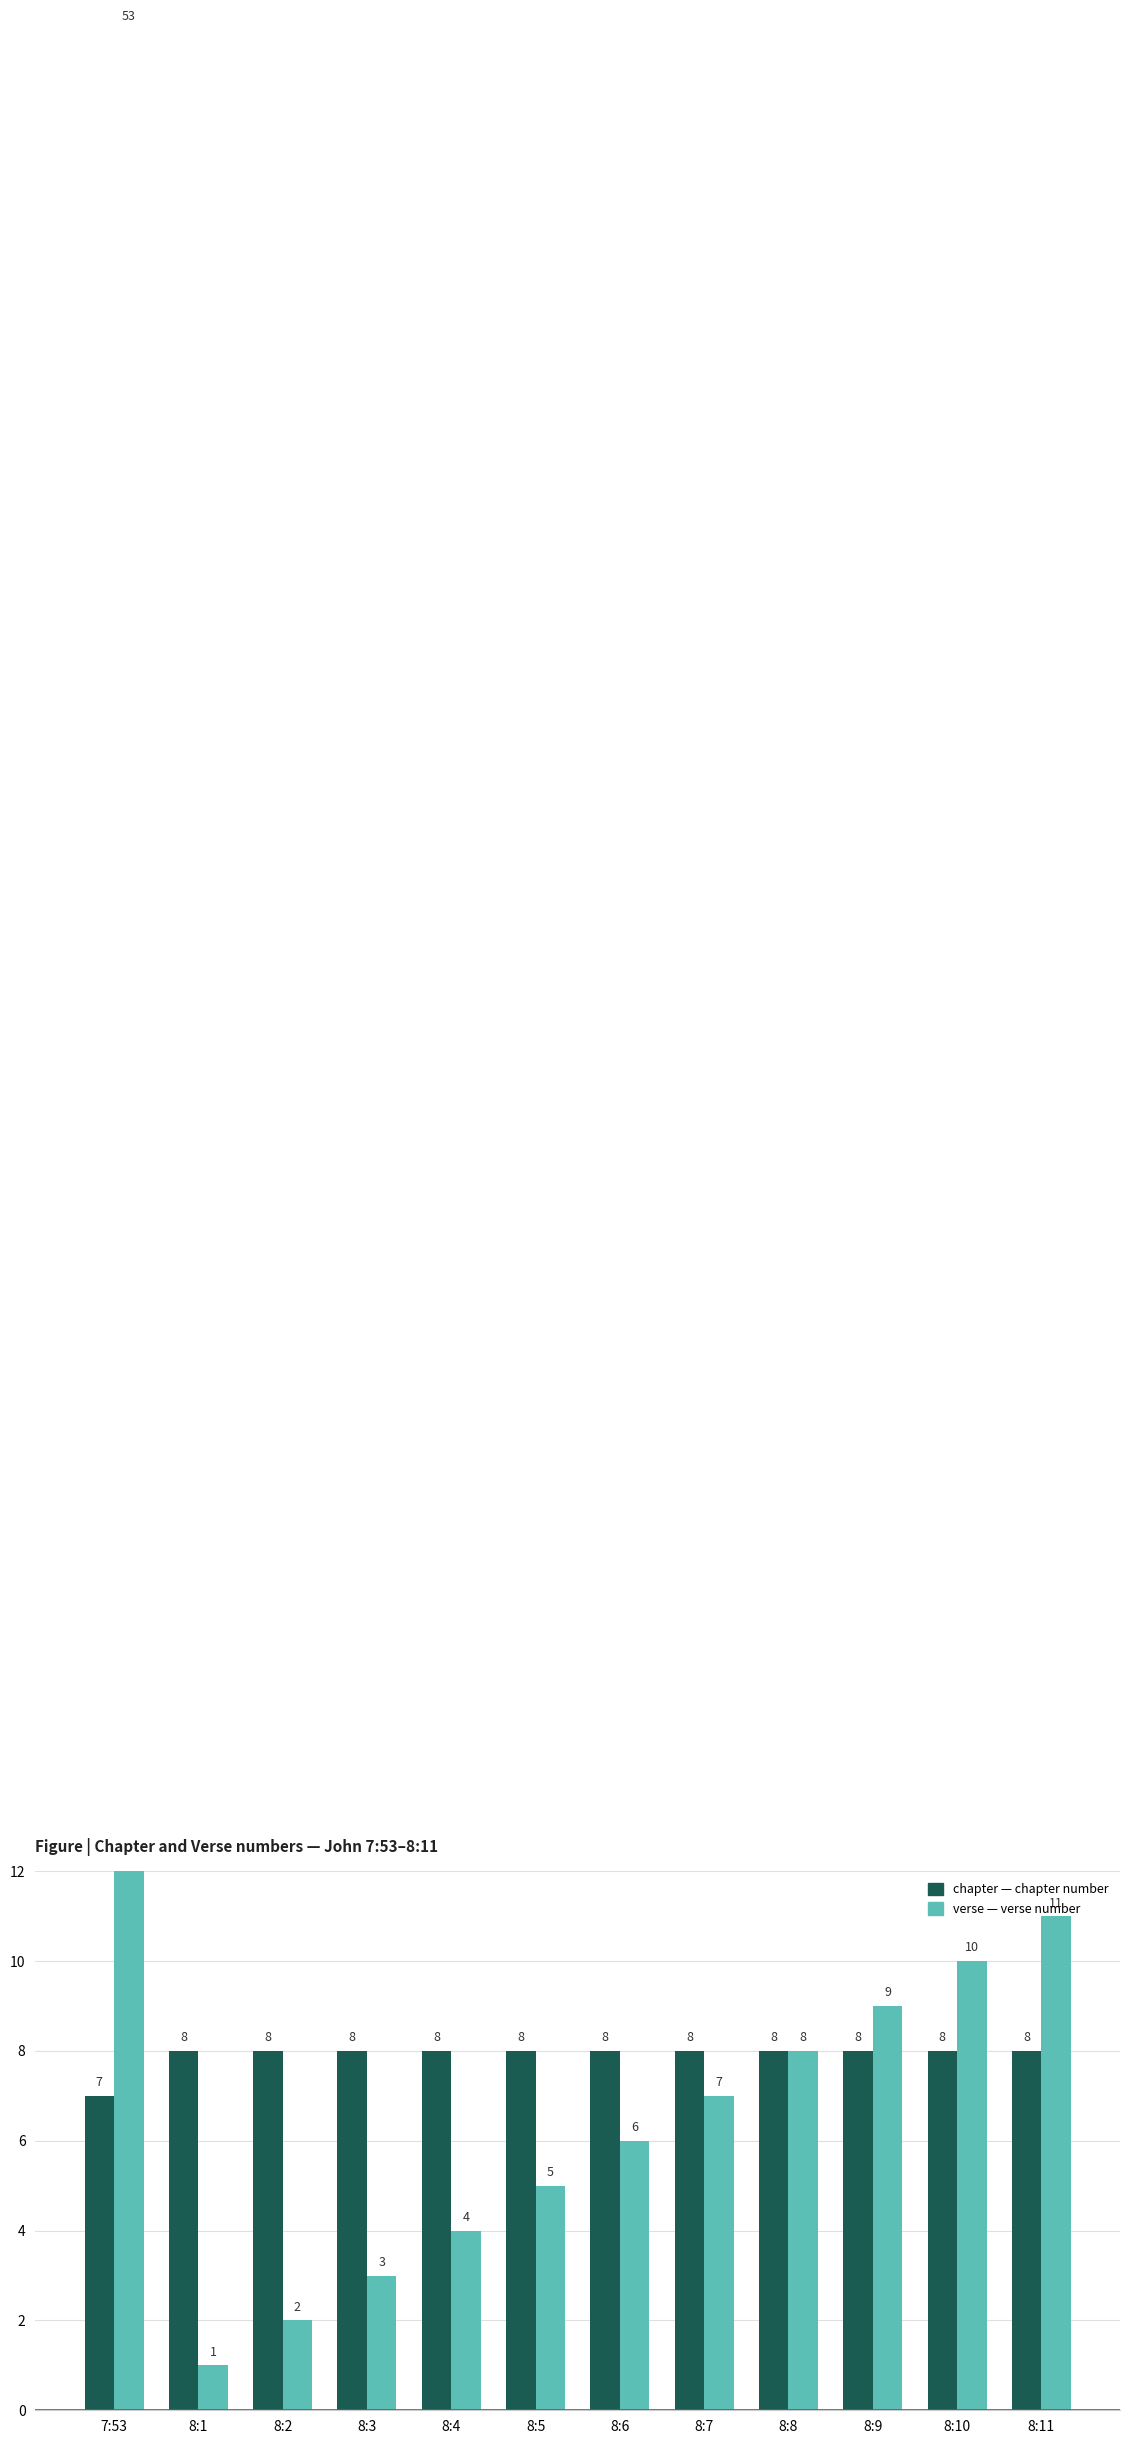

What is the value of the verse bar at the 10th from the left?

9